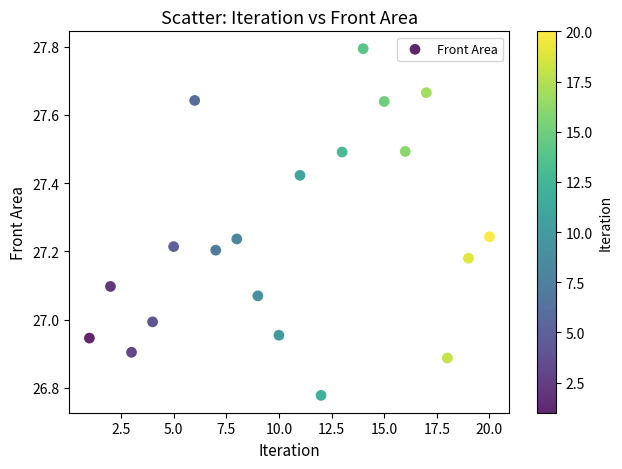

What is the range of X values (max minus min)?

19.0